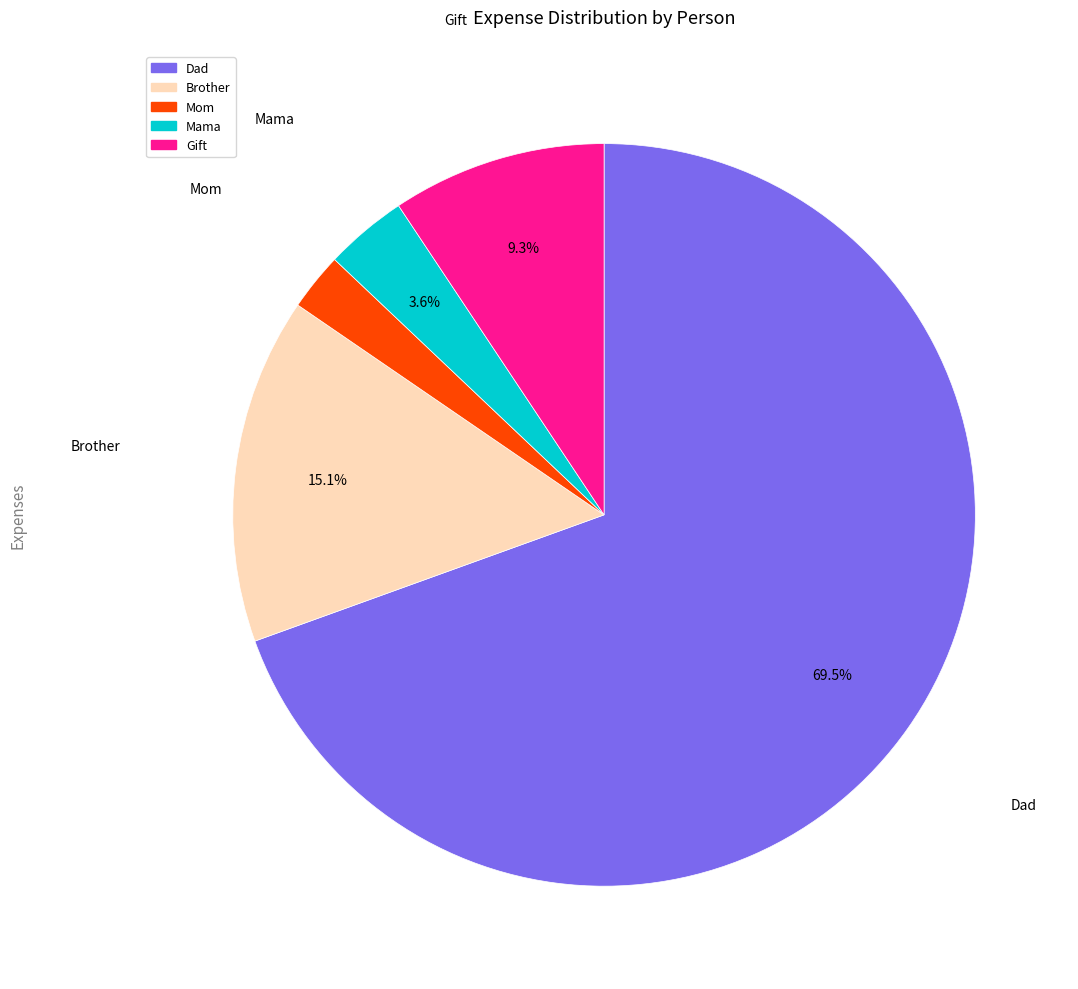

What percentage do Brother and Dad together represent?

84.6%